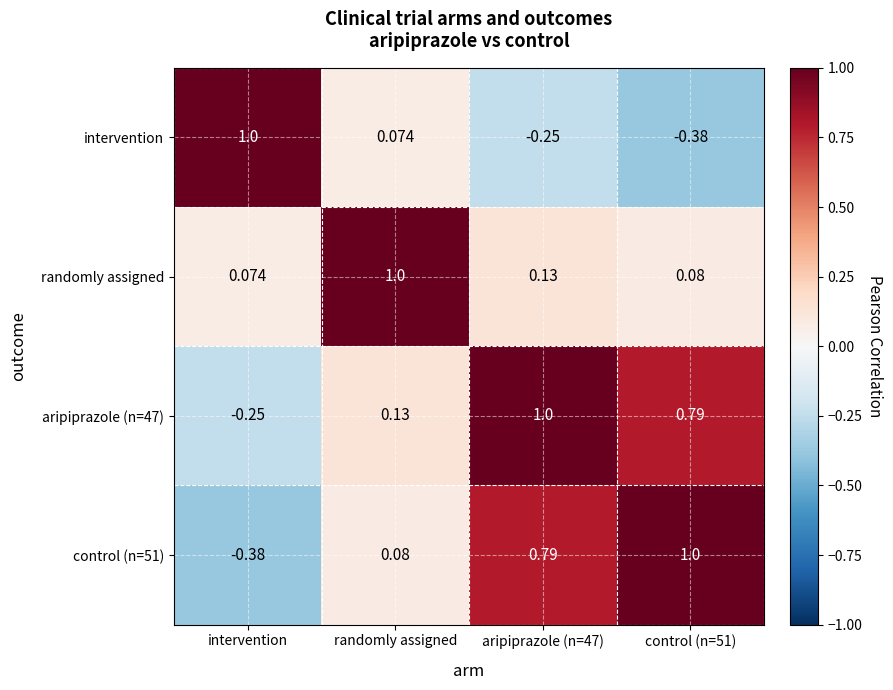

At which label is aripiprazole (n=47) closest to 0?

randomly assigned